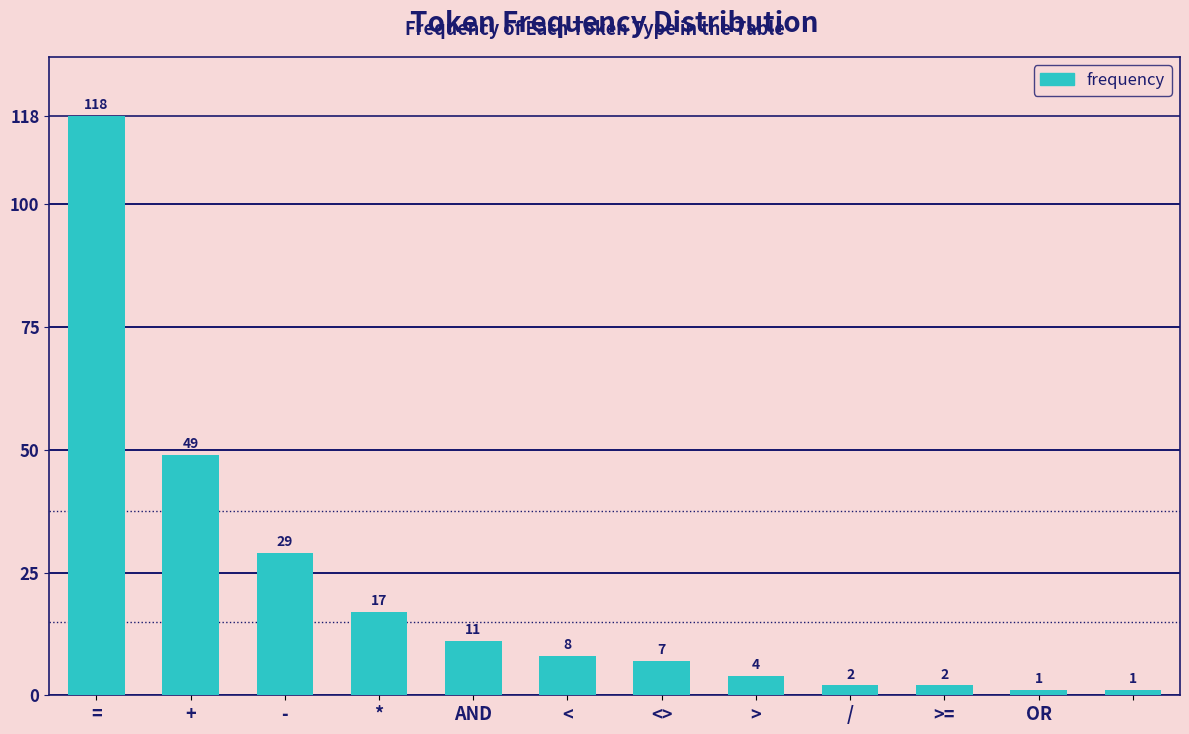

What is the value of the 1st bar from the left?

118